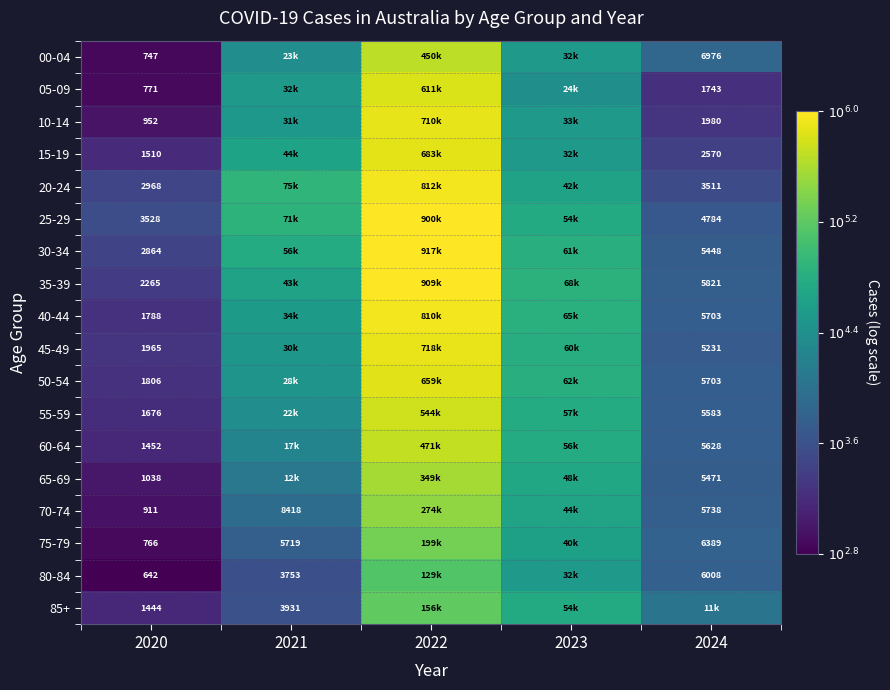

Is the value of 65-69 at 2024 greater than the value of 30-34 at 2024?

Yes